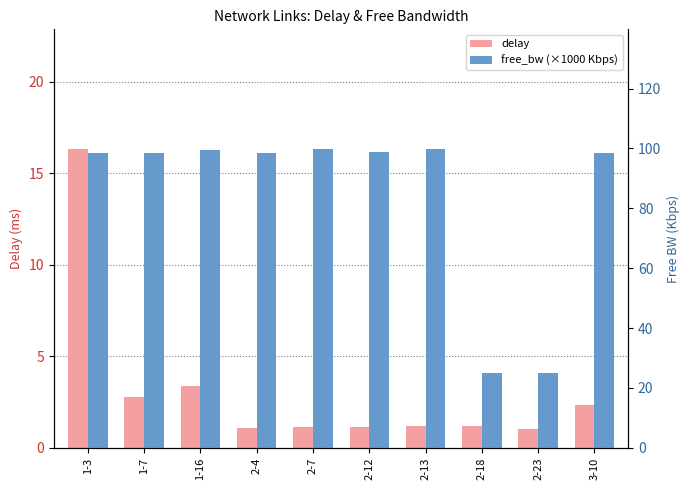

What is the total value across all series at 2-18?

26.1